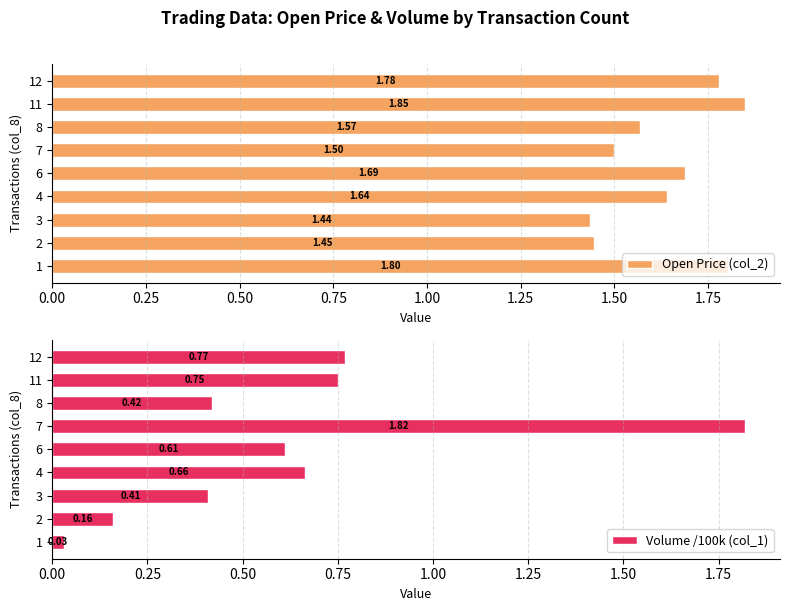

Is it true that Volume /100k (col_1) equals 0.2 at 3?

False